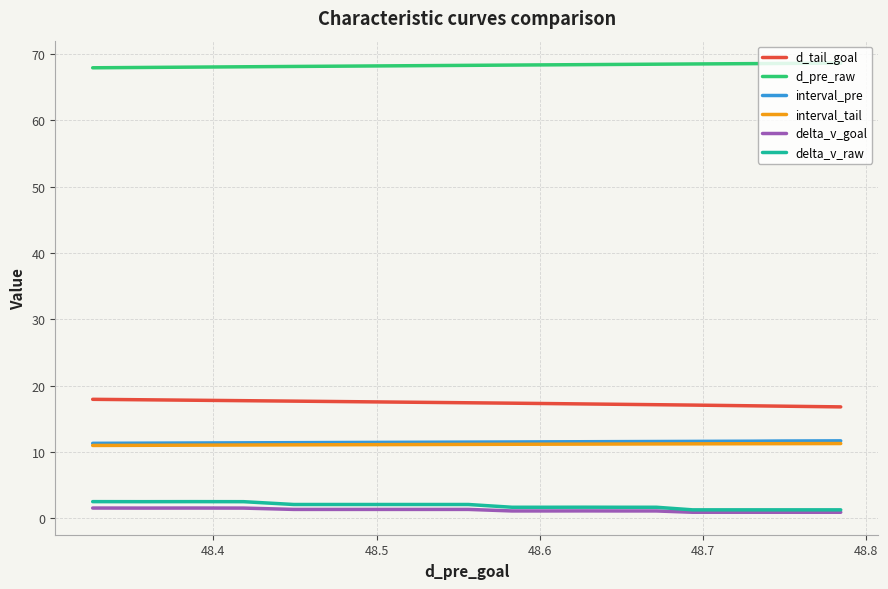

What is the sum of all d_pre_raw values?

1365.8